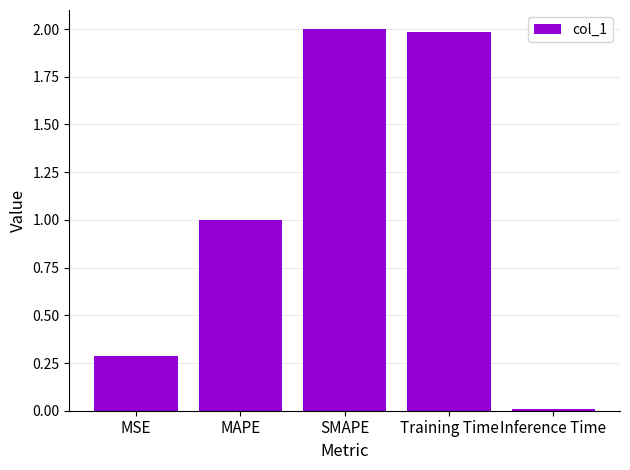

Where is the data nearest to the value 1?

MAPE